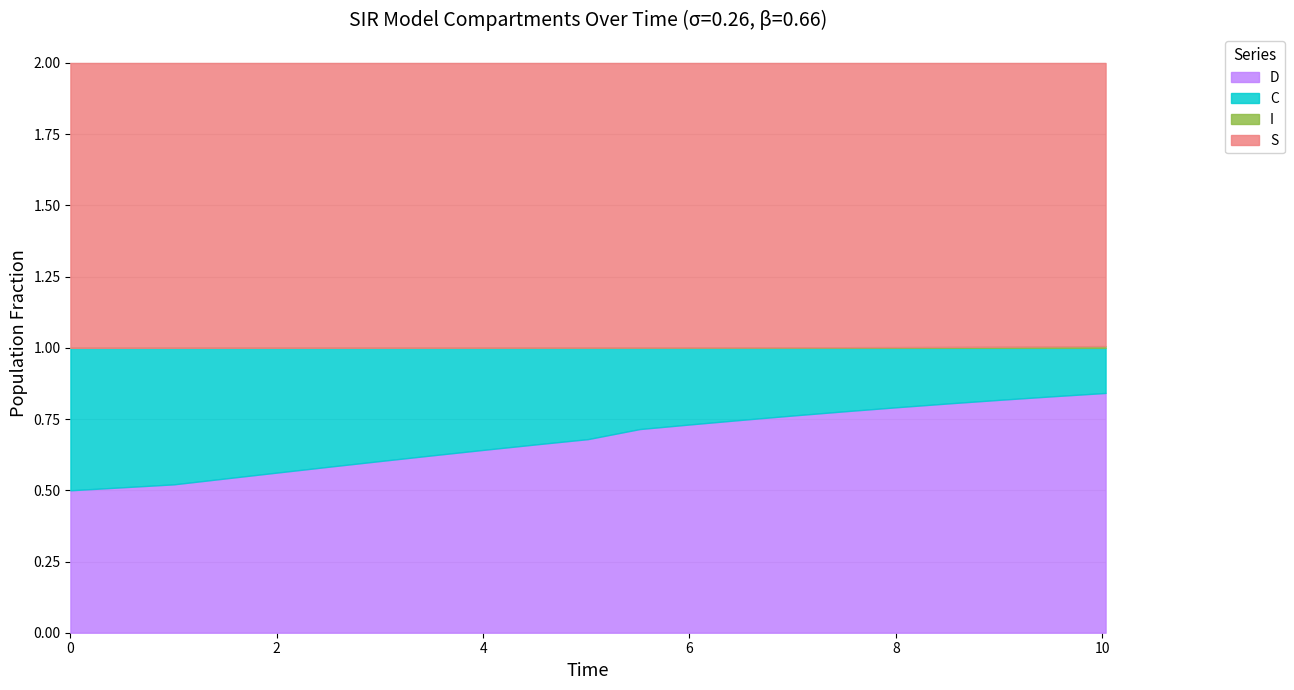

Which has a higher value, 16 or 11?

11